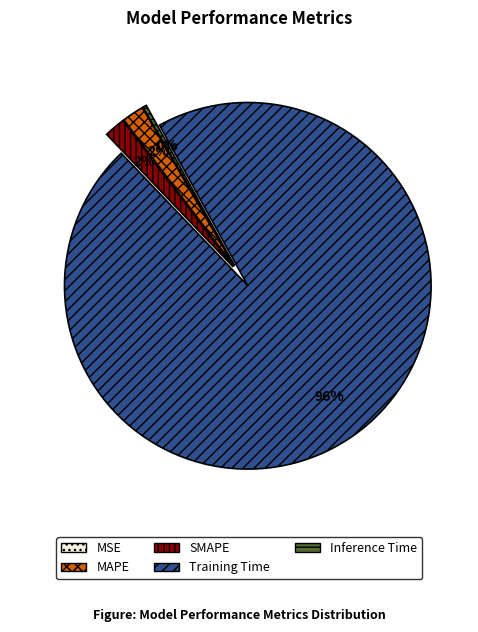

Is there any slice that represents more than half of the pie?

Yes